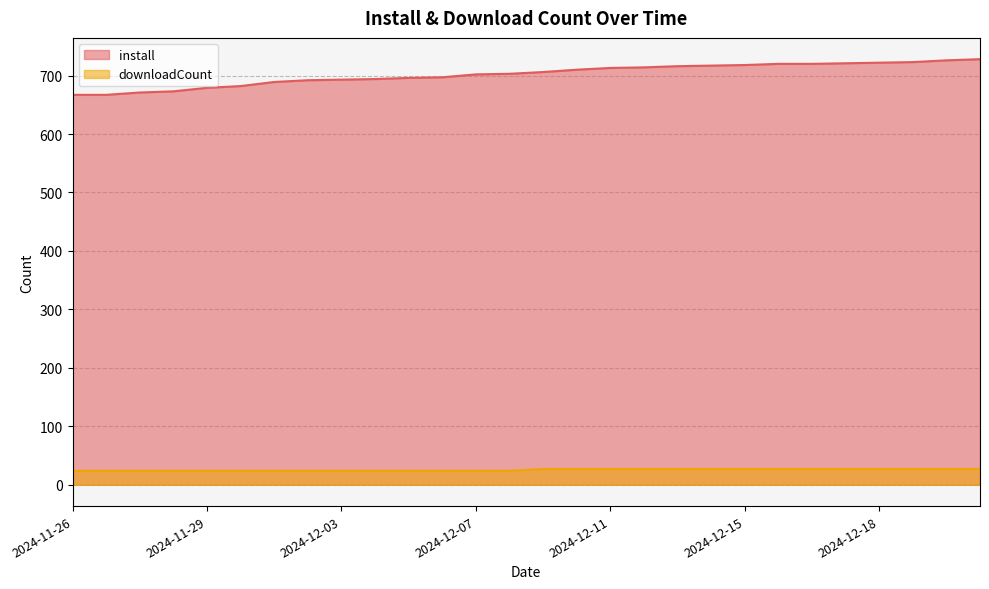

Is it true that downloadCount equals 27 at 2024-12-19?

True